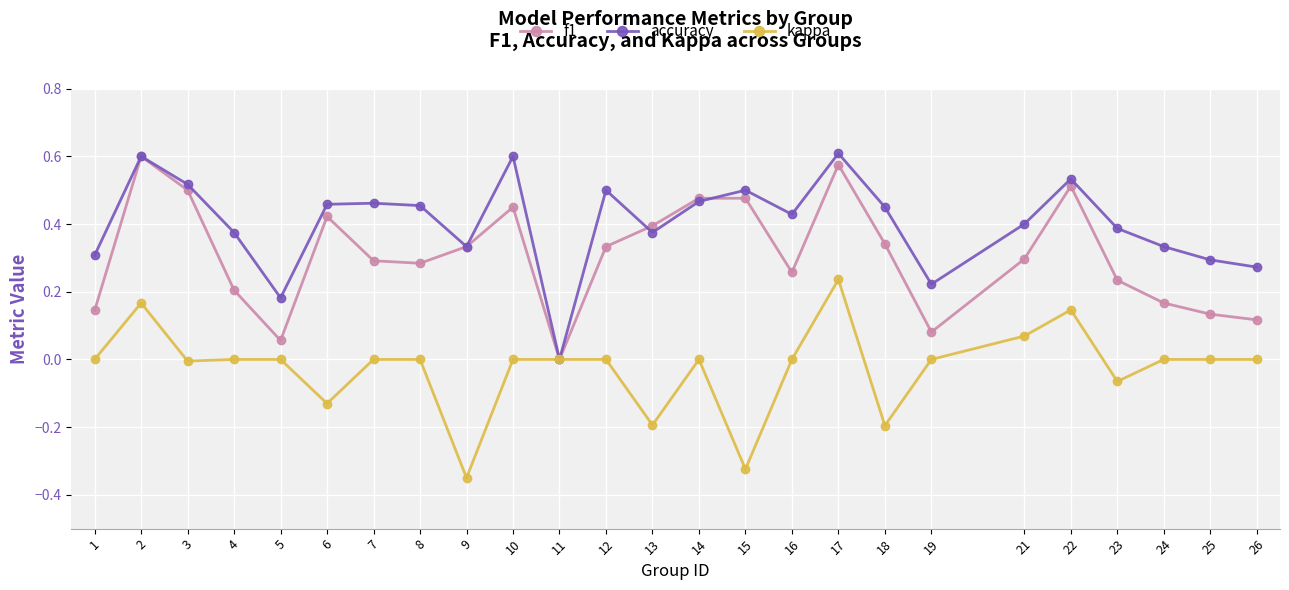

Which series has the largest total across all categories?

accuracy